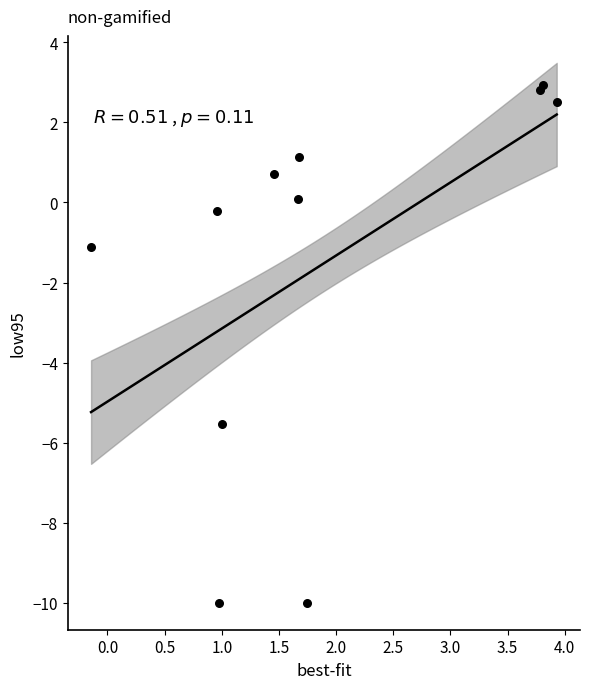

What Y value in the scatter plot is closest to -3?

-1.1